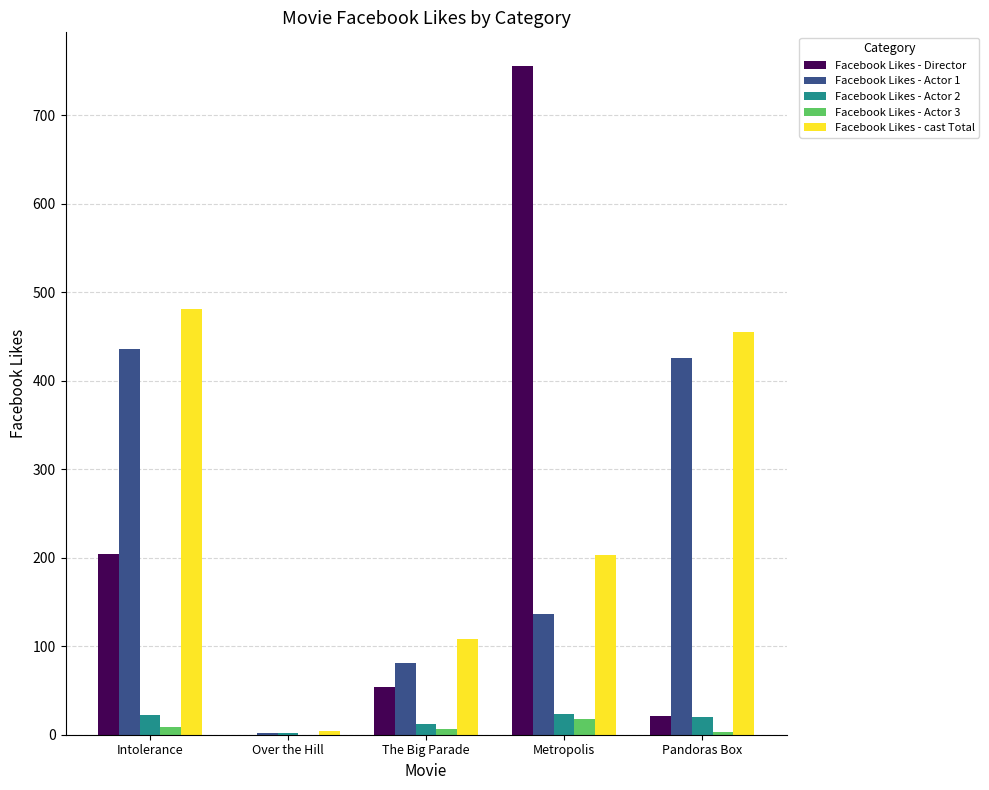

Where is Facebook Likes - Director nearest to the value 378?

Intolerance